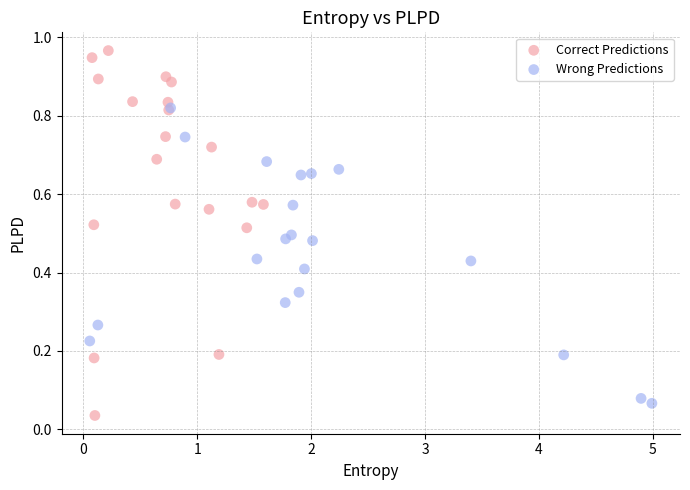

Which series reaches the maximum Y coordinate?

Correct Predictions